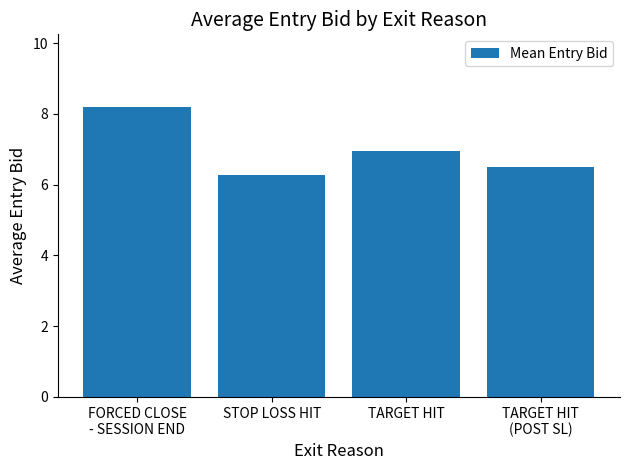

What is the label of the 2nd bar from the left?

STOP LOSS HIT